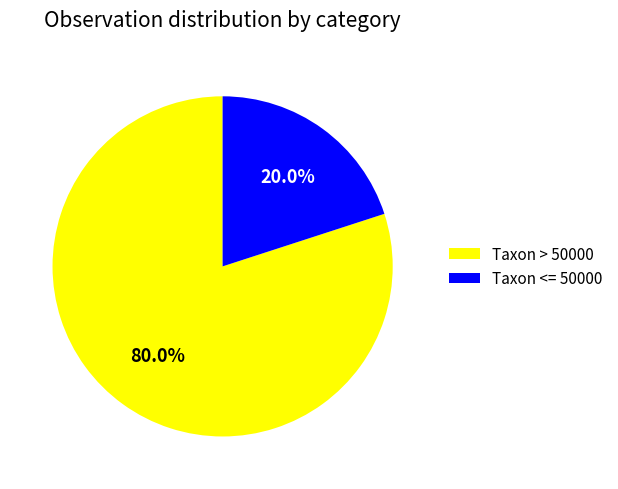

Is there any slice that represents more than half of the pie?

Yes